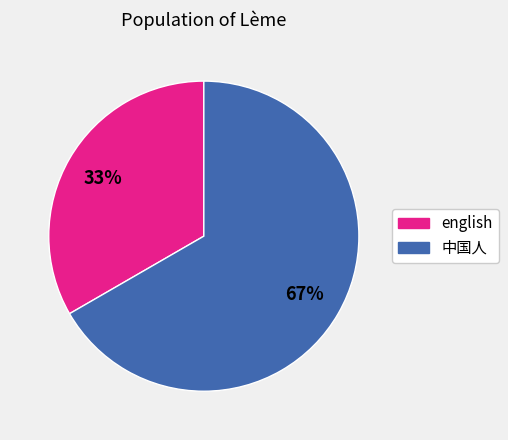

Count the number of slices in the pie.

2